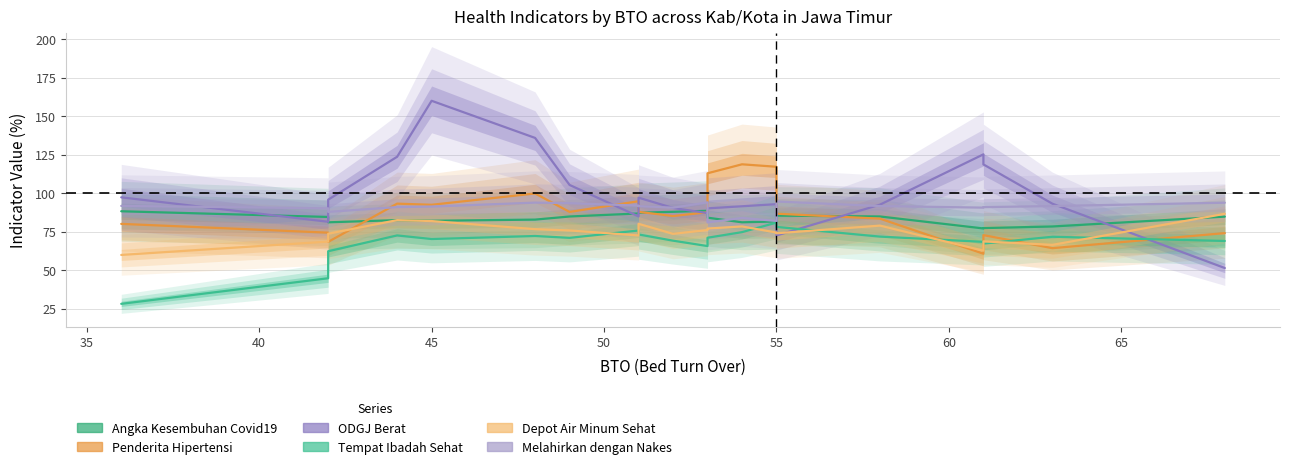

At how many categories does at least one series exceed 106?

8